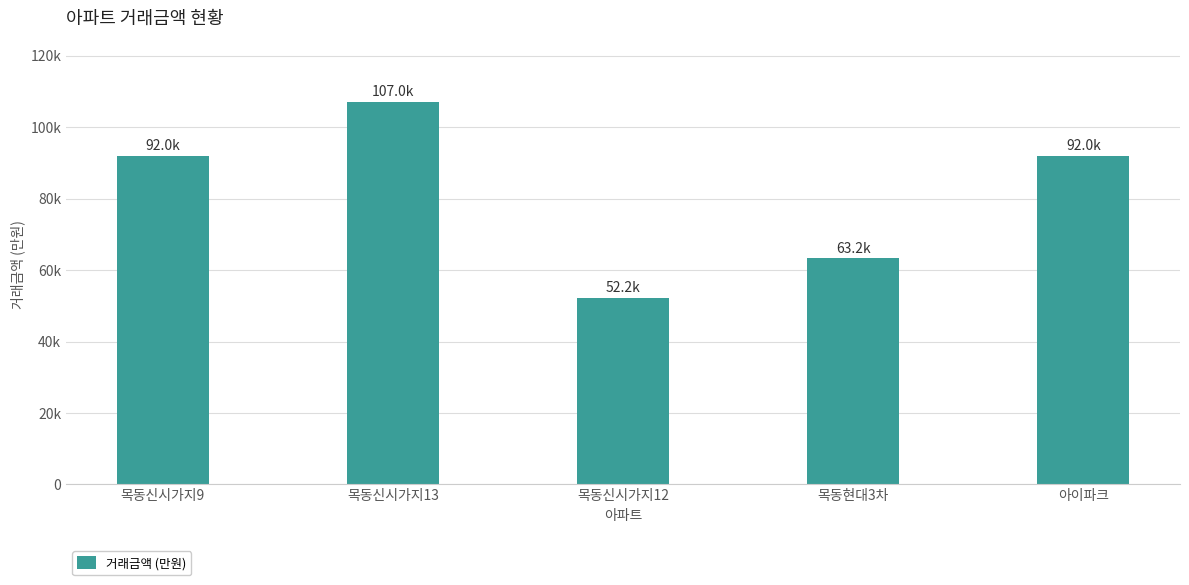

Reading right to left, transcribe all the data shown in this chart.

아이파크=92000	목동현대3차=63250	목동신시가지12=52200	목동신시가지13=107000	목동신시가지9=92000